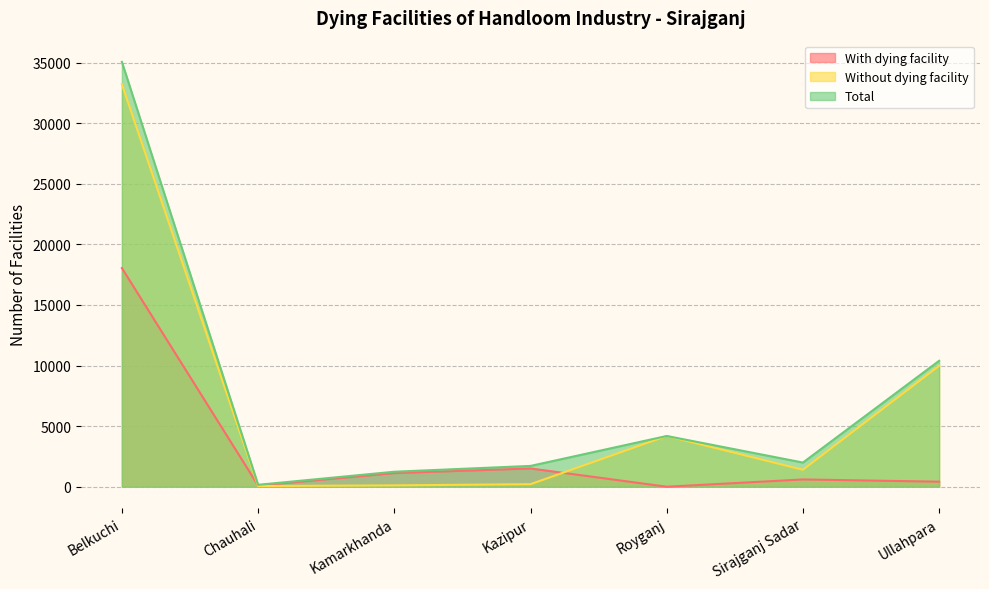

At which category is the sum across all series the highest?

Belkuchi